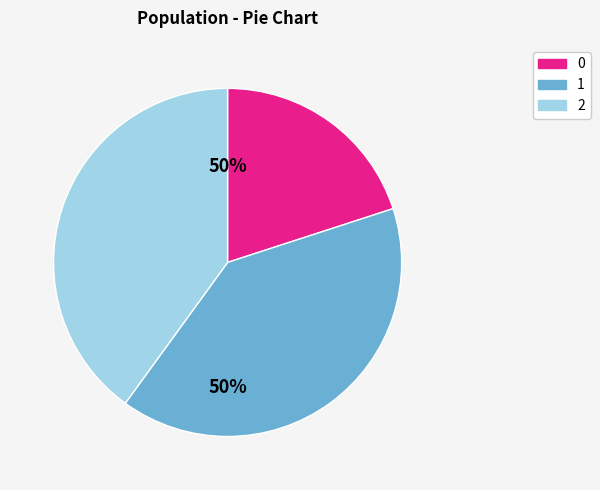

How many slices are in this pie chart?

3